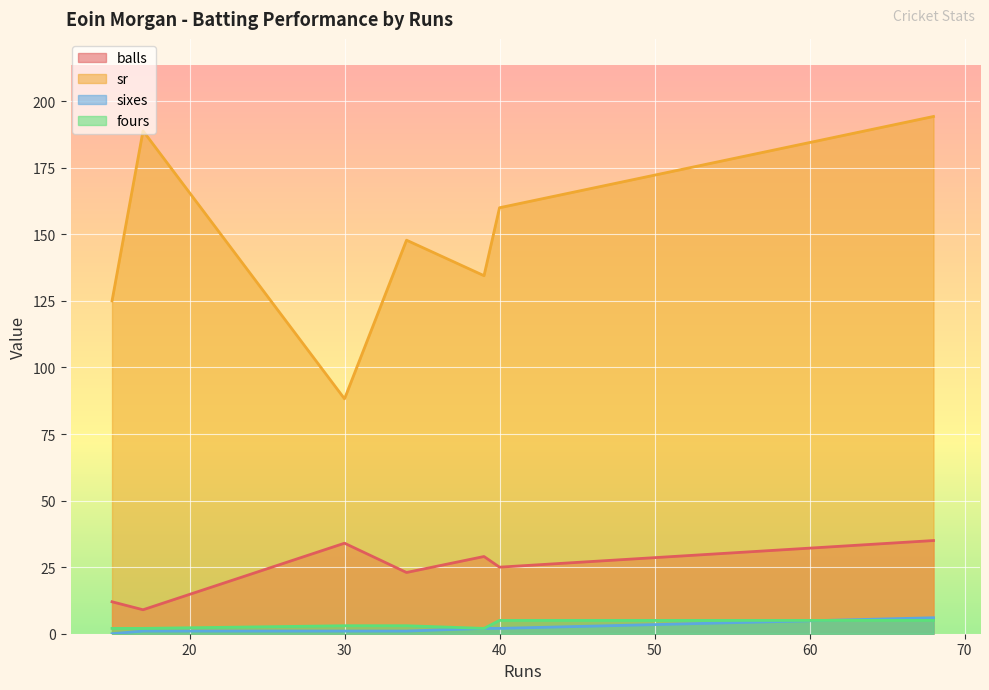

True or false: balls and sr intersect in this chart.

False